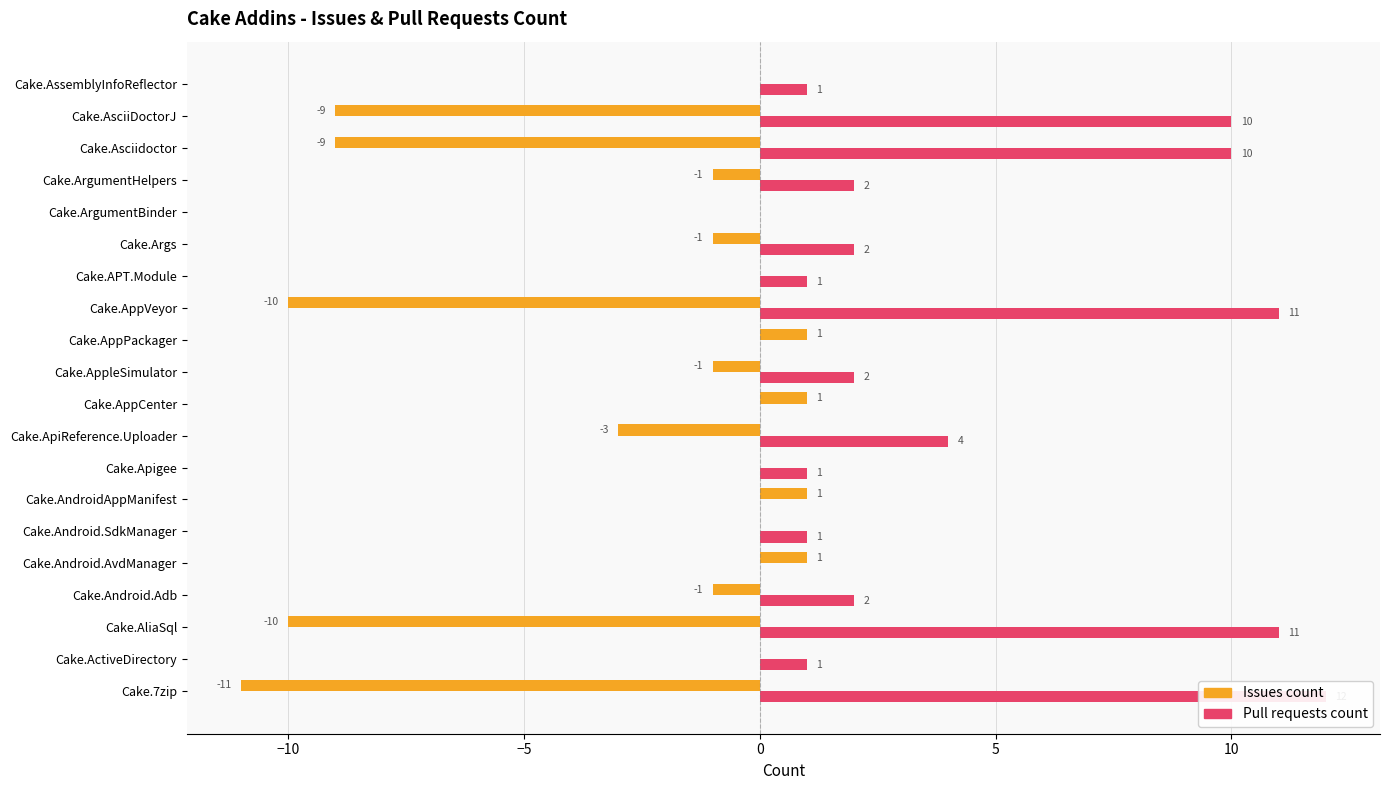

Which series has the largest range (max minus min)?

Issues count